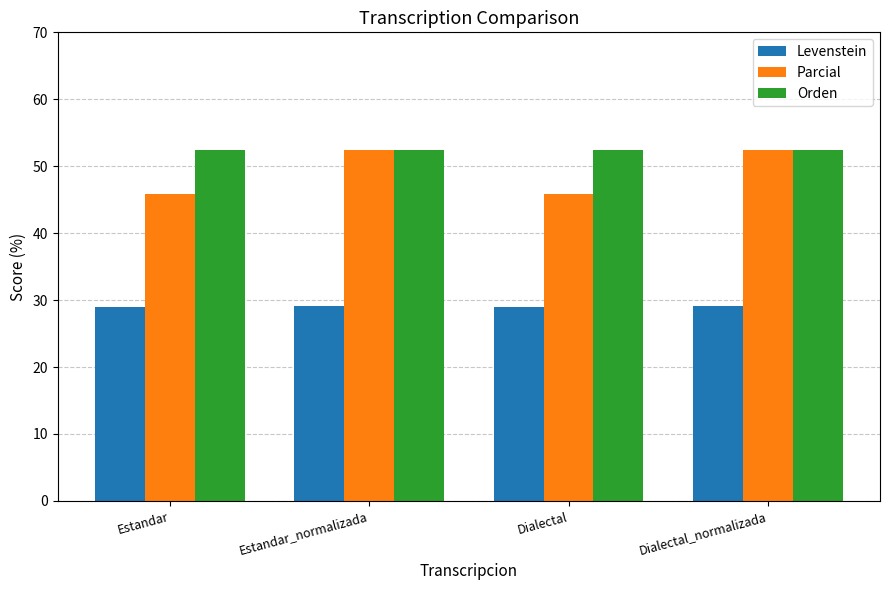

What position from the right is Estandar_normalizada?

3